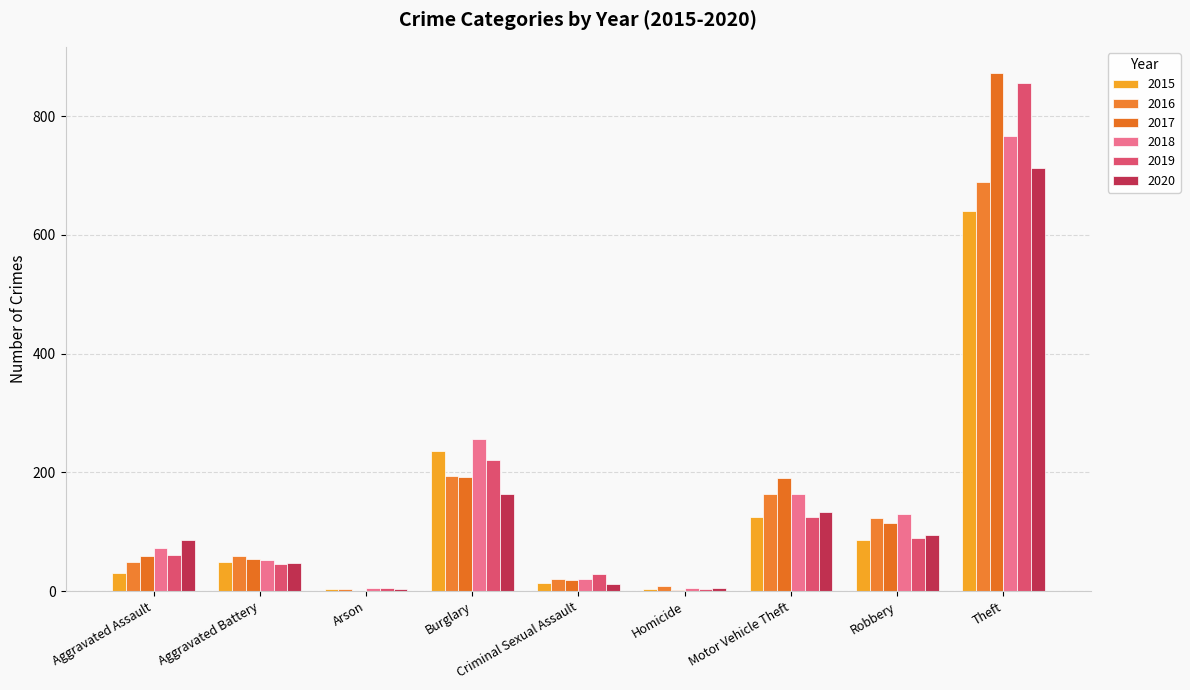

What is the spread (max minus min) of values at Burglary?

94